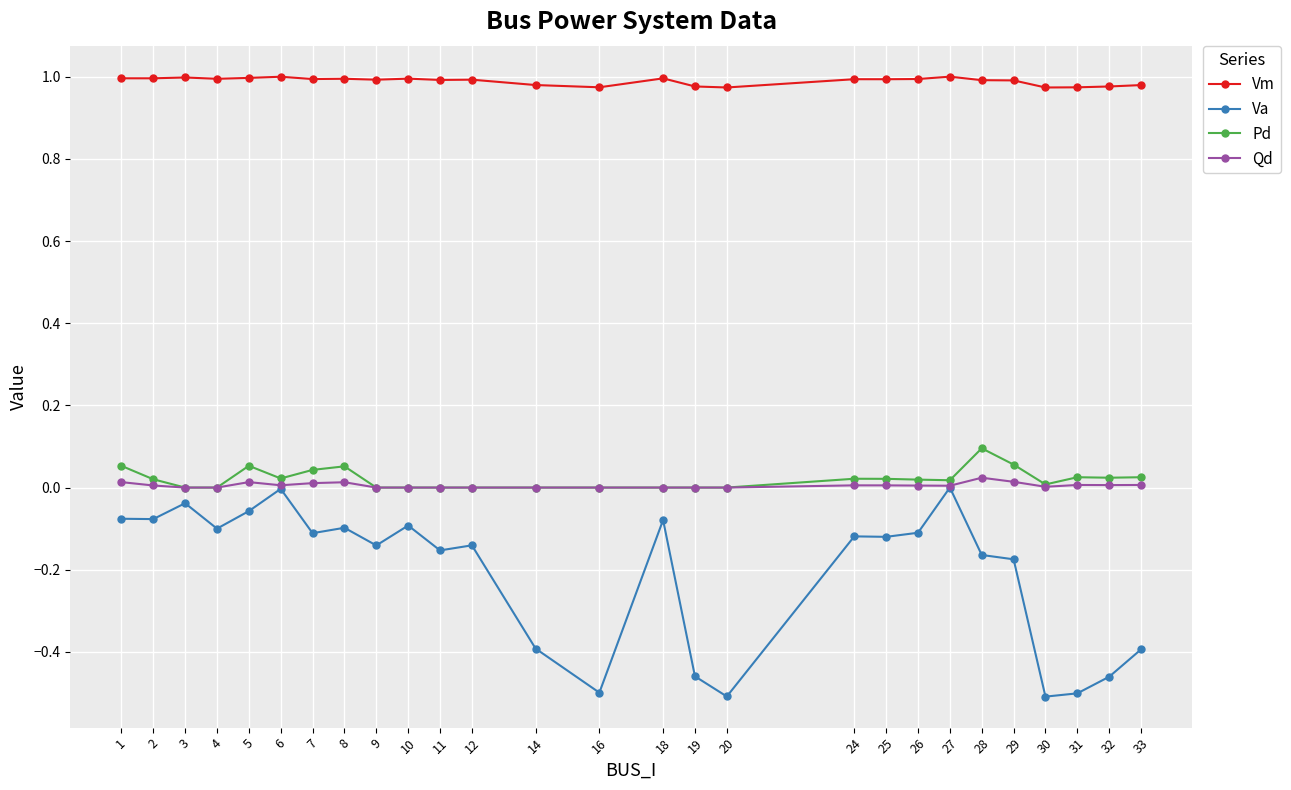

What are all the series names shown in the legend?

Vm, Va, Pd, Qd